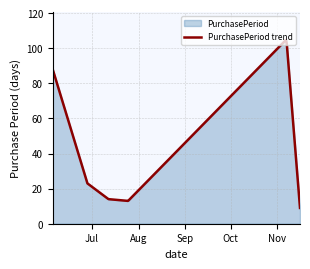

Which label corresponds to the largest value in the chart?

2017-11-07